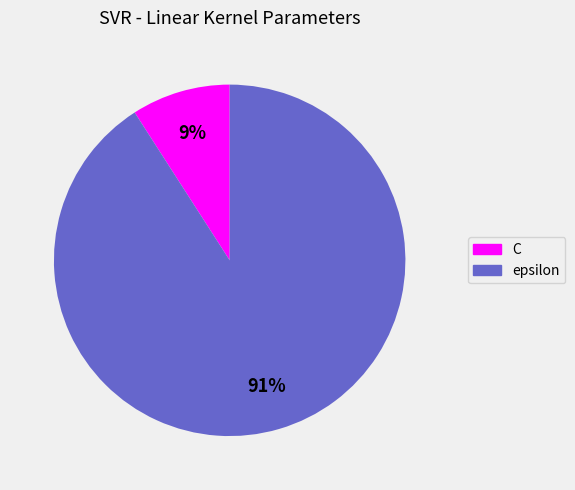

Do C and epsilon together represent more than half of the pie?

Yes